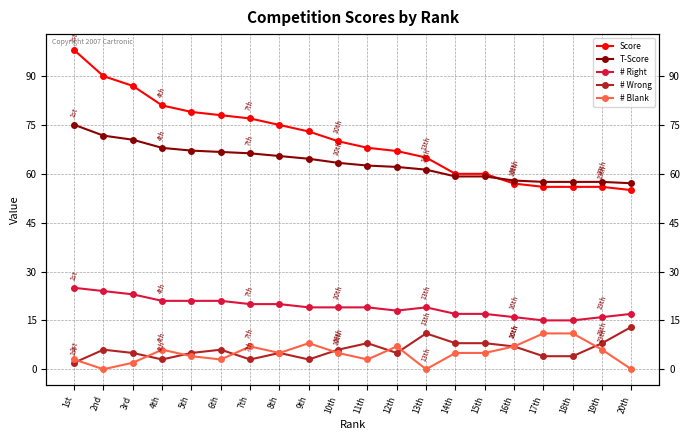

What is the value of the # Wrong point at the 14th from the left?

8.0